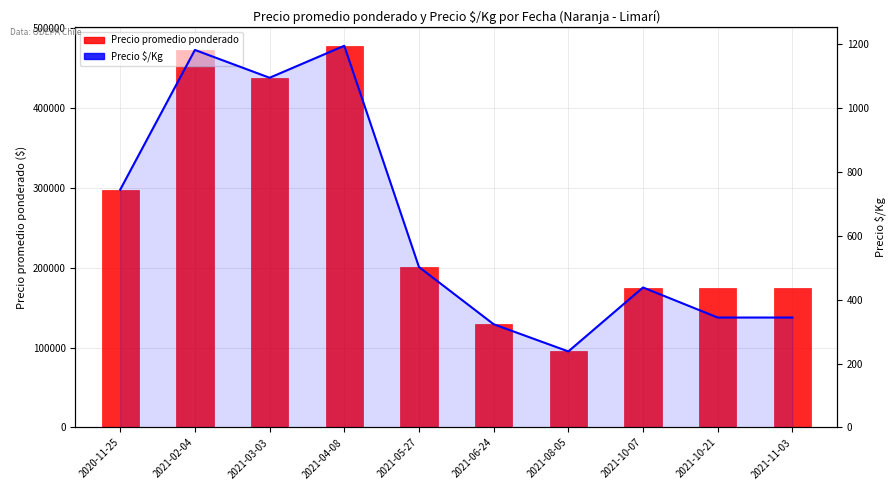

The chart shows a value of 775 at 2021-05-27. True or false?

False